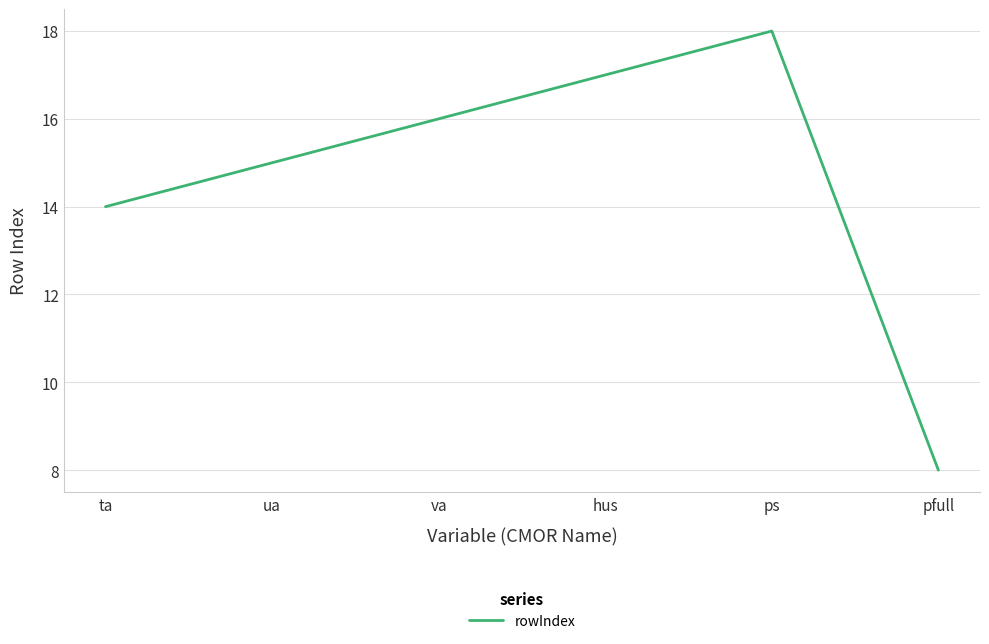

Rank the categories by value from lowest to highest.

pfull, ta, ua, va, hus, ps